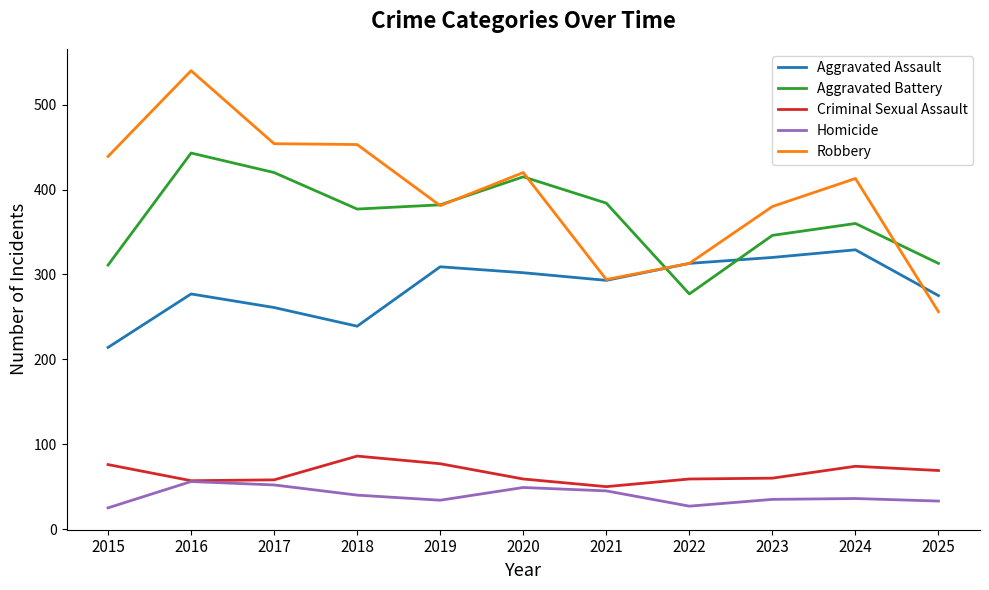

Does the chart display data point markers on the line(s)?

No